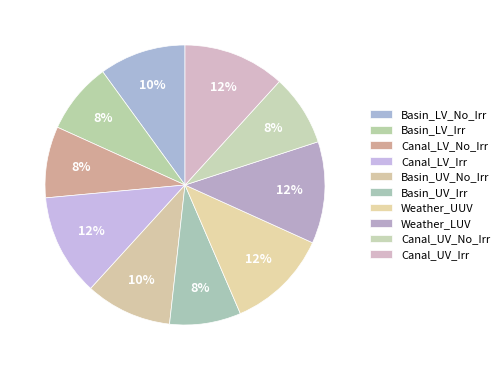

Does any single category account for the majority?

No